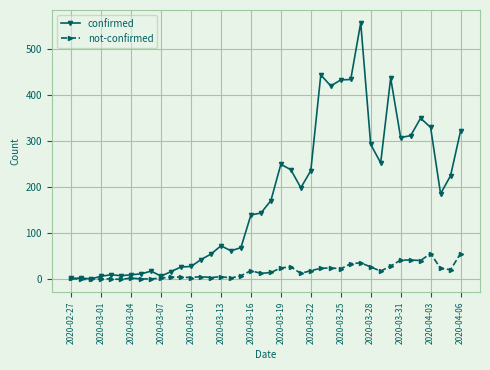

Which series has the largest total across all categories?

confirmed